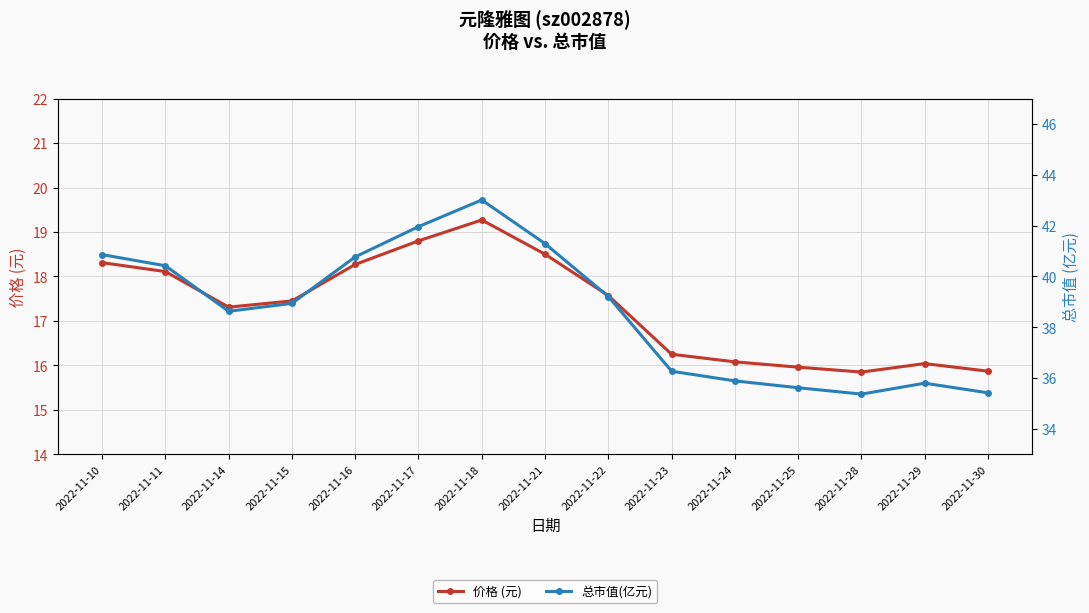

What is the value of the 总市值(亿元) point at the 5th from the left?

40.8